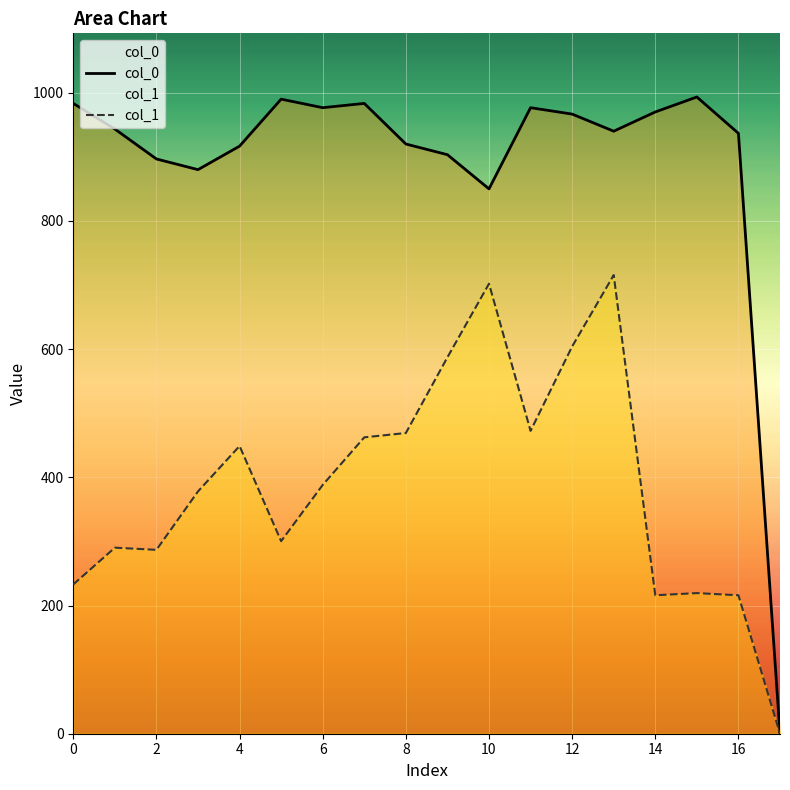

Reading left to right, transcribe all the data shown in this chart.

col_0: 983.3	943.3	896.7	880.0	916.7	990.0	976.7	983.3	920.0	903.3	850.0	976.7	966.7	940.0	970.0	993.3	936.7	0.0
col_1: 232.9	290.2	286.9	378.0	448.9	300.4	388.1	462.4	469.1	587.2	702.0	472.5	604.1	715.5	216.0	219.4	216.0	0.0